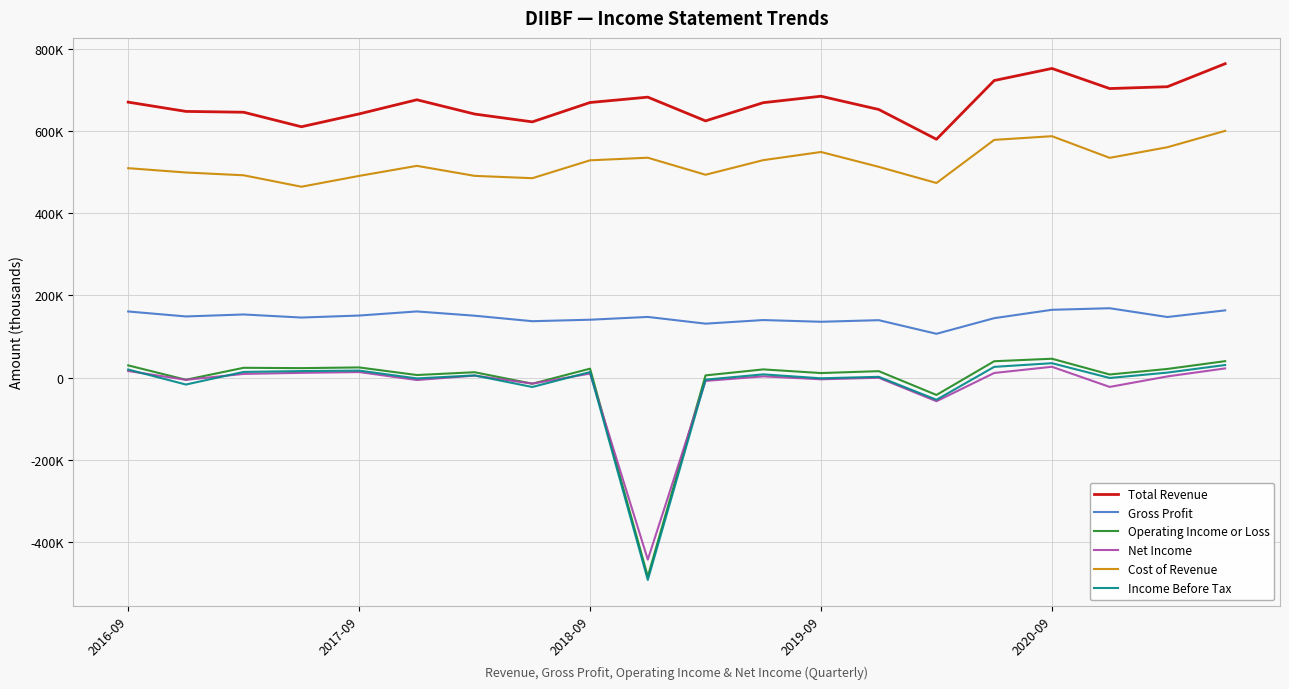

True or false: Cost of Revenue and Net Income cross at least once.

False